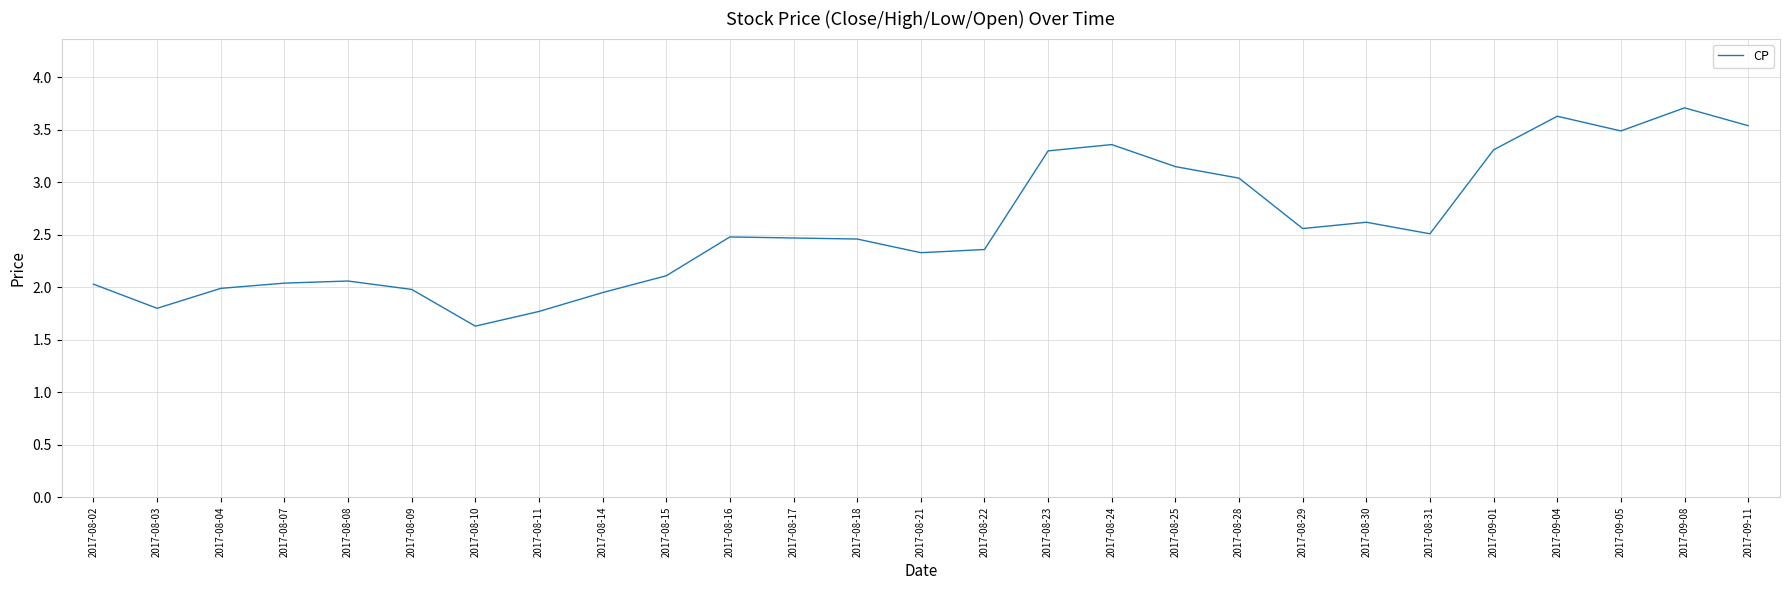

What is the ratio of the value at 2017-08-16 to the value at 2017-08-09?

1.3